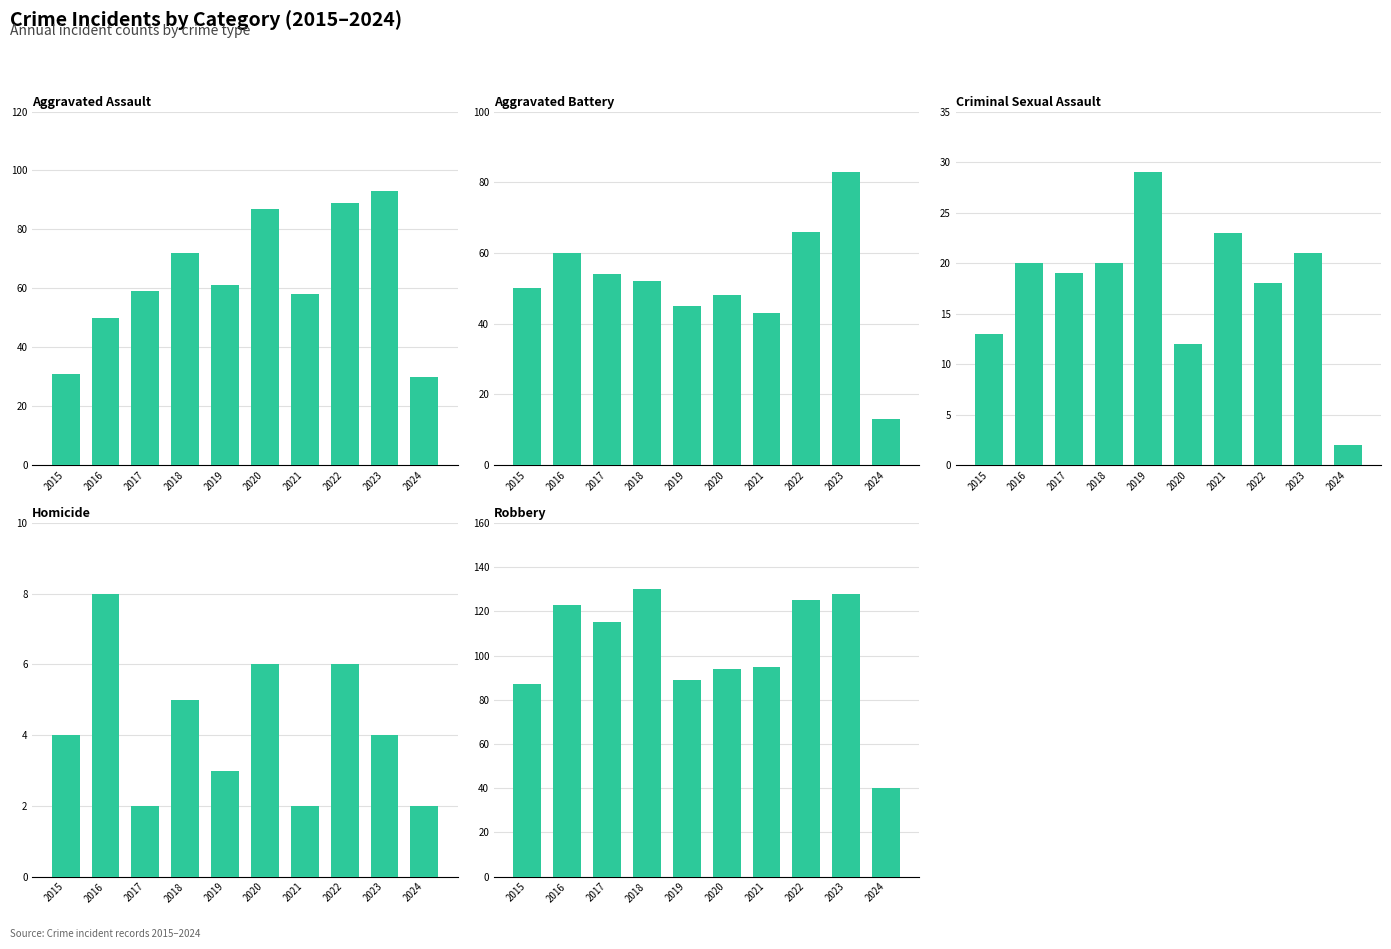

Reading right to left, list all the values displayed in this chart.

Aggravated Assault: 30	93	89	58	87	61	72	59	50	31
Aggravated Battery: 13	83	66	43	48	45	52	54	60	50
Criminal Sexual Assault: 2	21	18	23	12	29	20	19	20	13
Homicide: 2	4	6	2	6	3	5	2	8	4
Robbery: 40	128	125	95	94	89	130	115	123	87